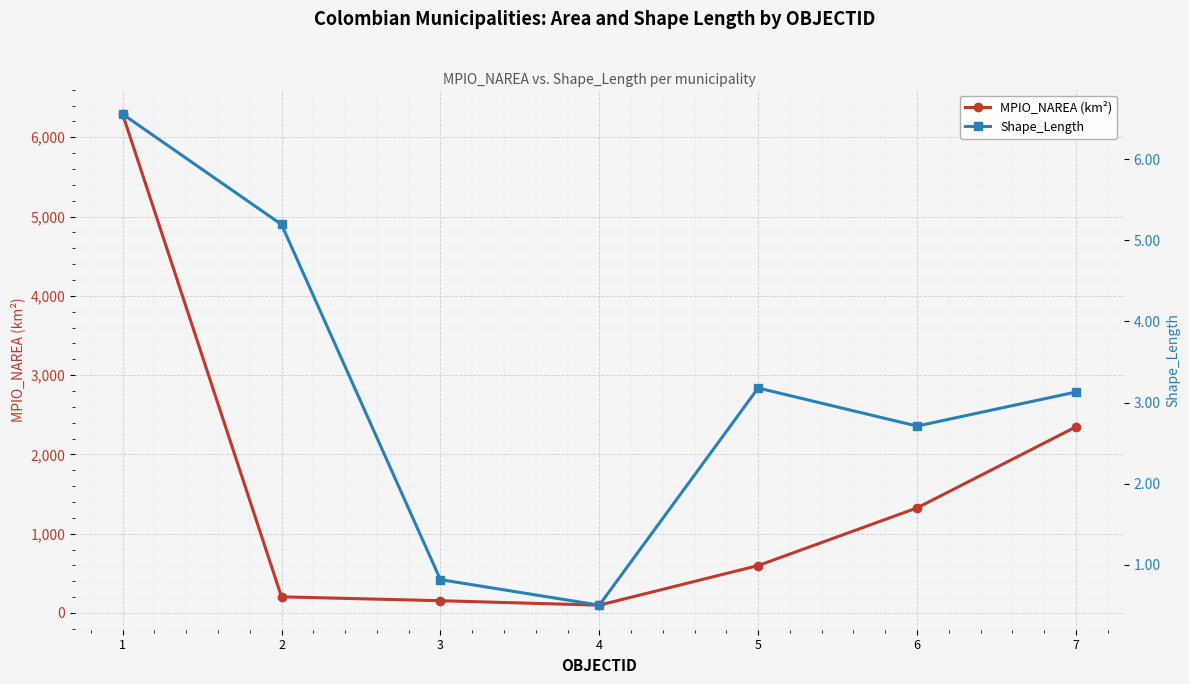

What is the difference between the highest and lowest values at 4?

97.4